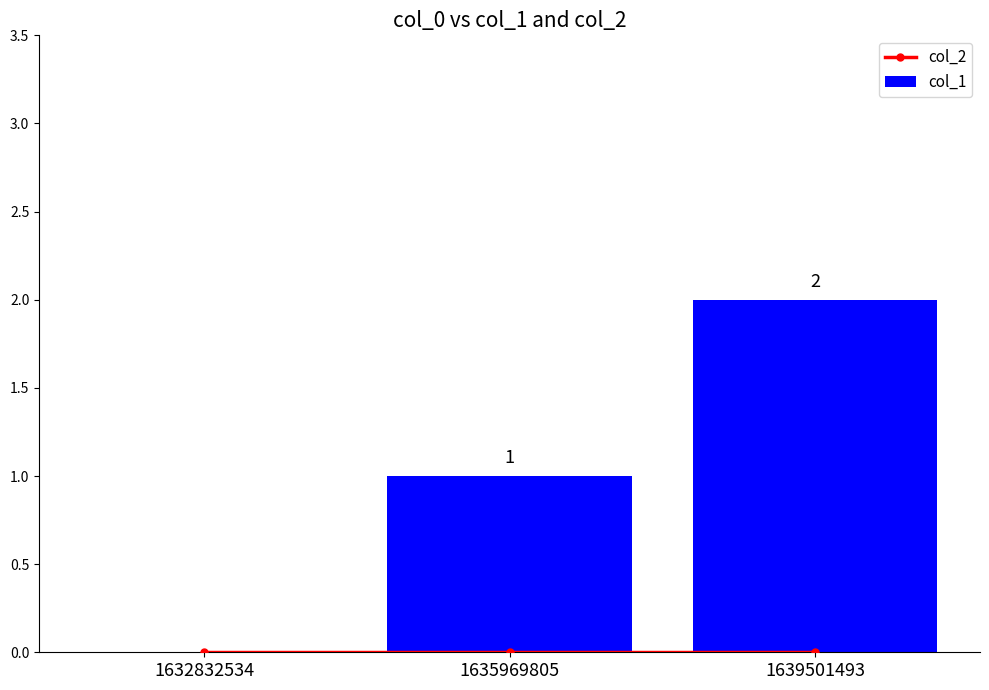

Between 1632832534 and 1635969805, which series saw the biggest shift?

col_1